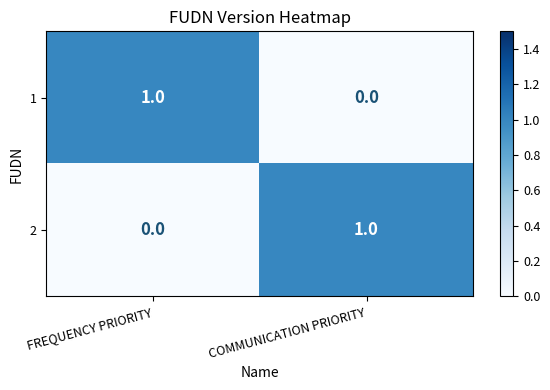

How many values in the 1 series are below 1?

1